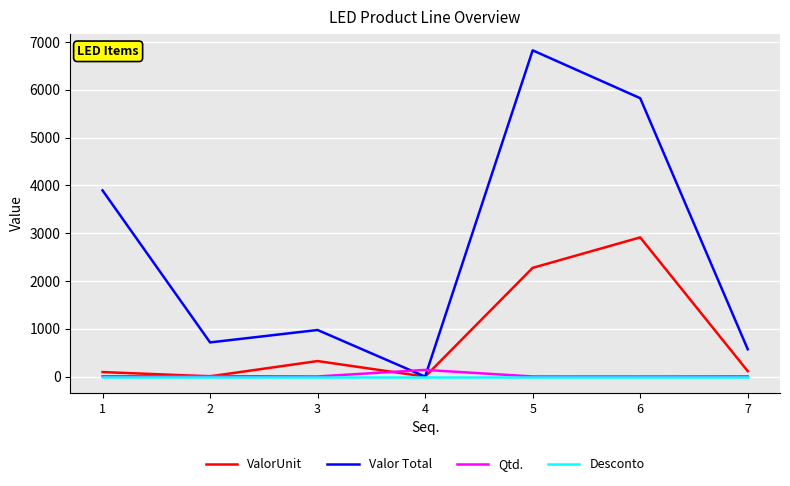

The value of ValorUnit at 5 is 1209.0. True or false?

False